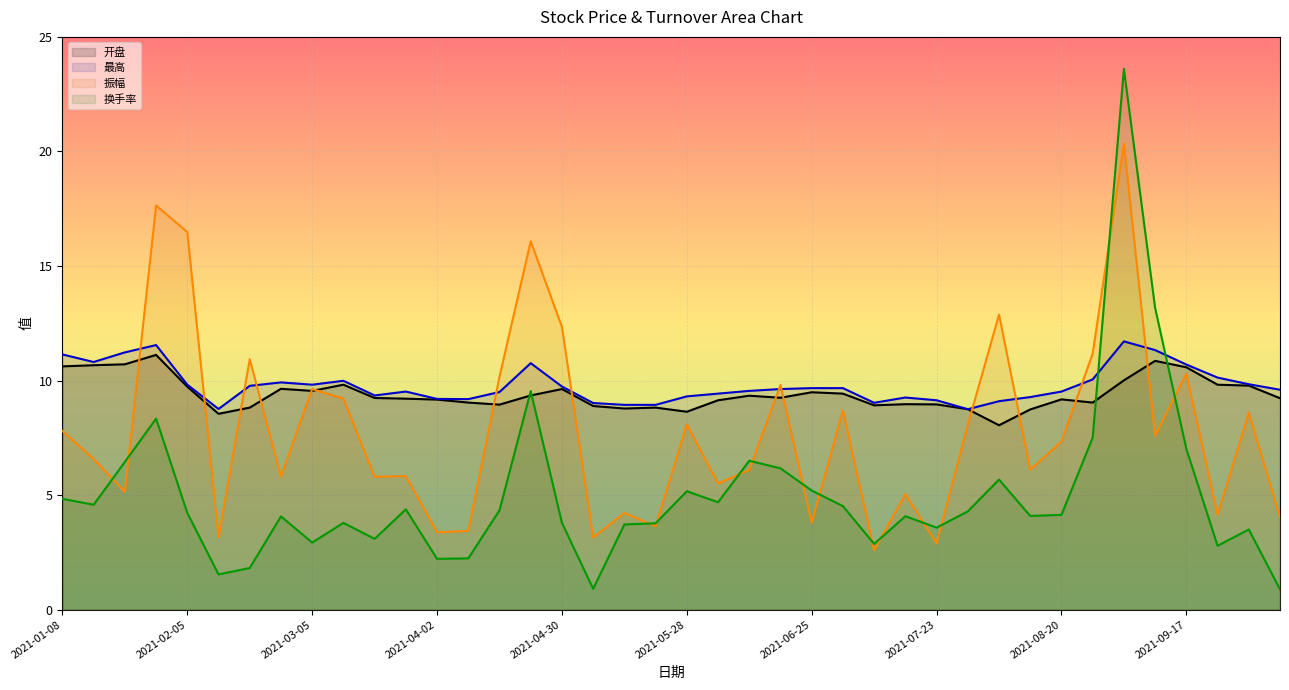

The 换手率 series shows 10.3 at 2021-08-27. True or false?

False